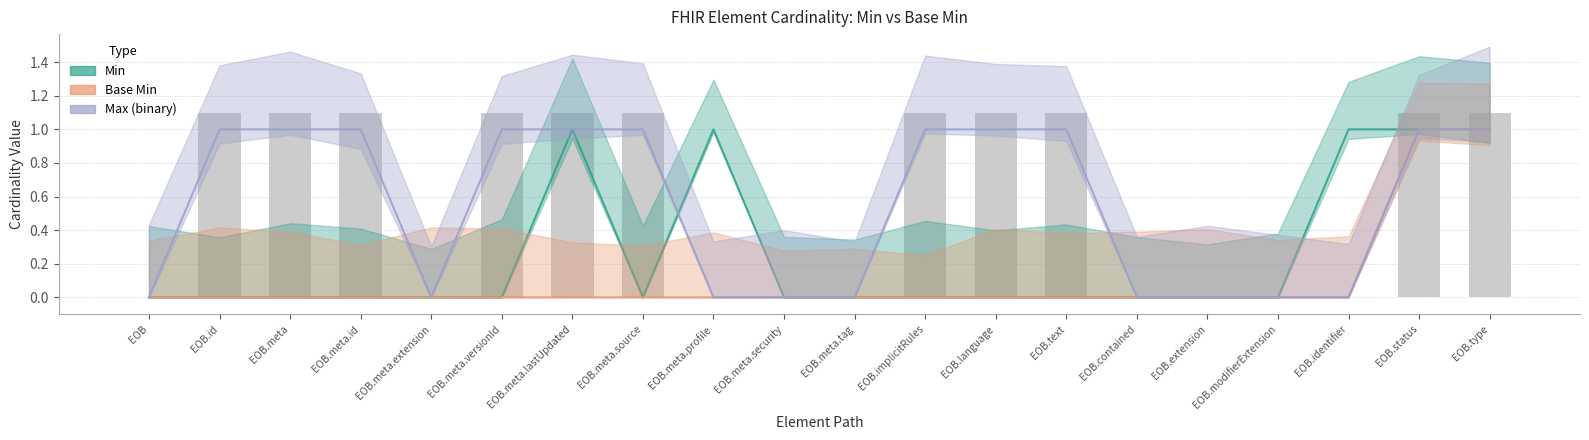

What are all the series names shown in the legend?

Min, Base Min, Max (binary)